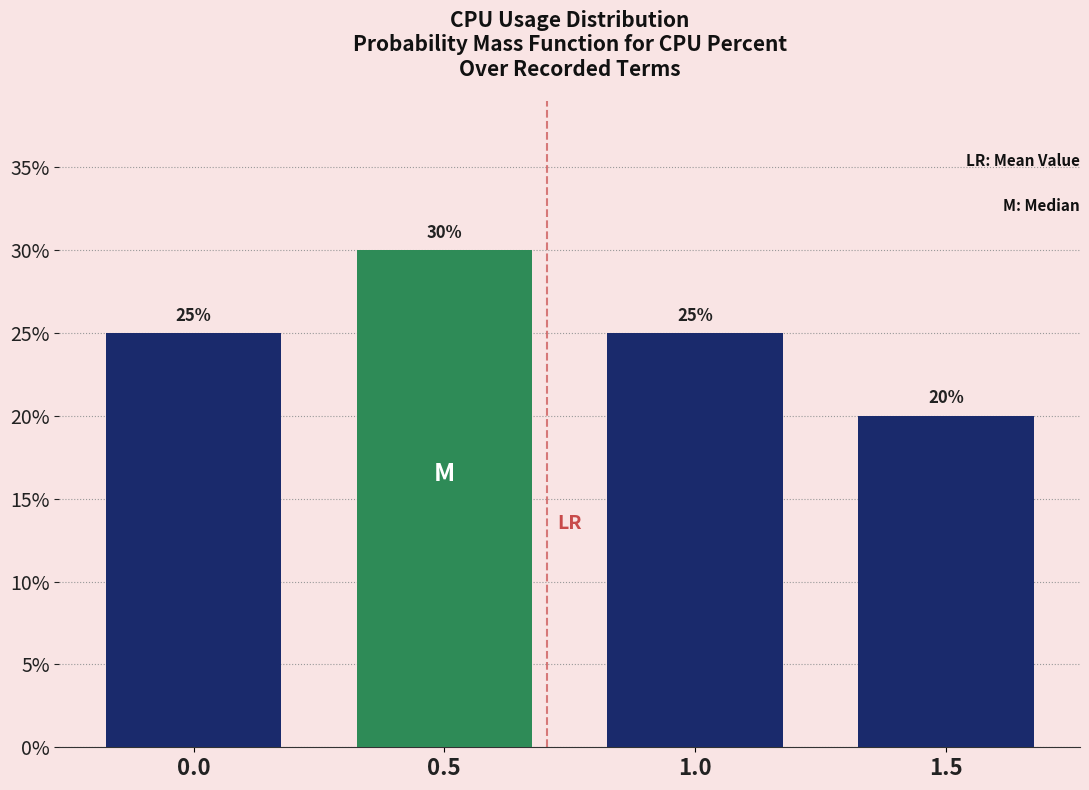

Reading right to left, what are all the values shown in this chart?

1.5=20	1.0=25	0.5=30	0.0=25